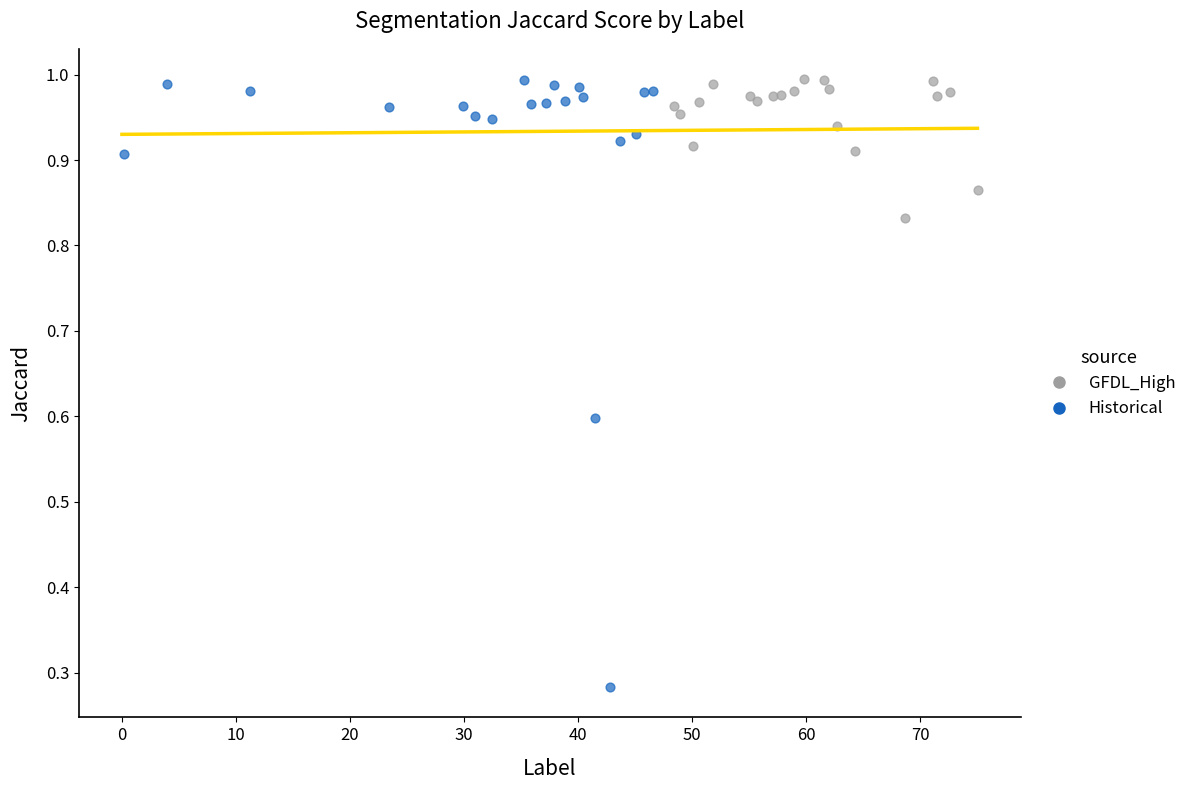

Which series contains the lowest Y value?

Historical